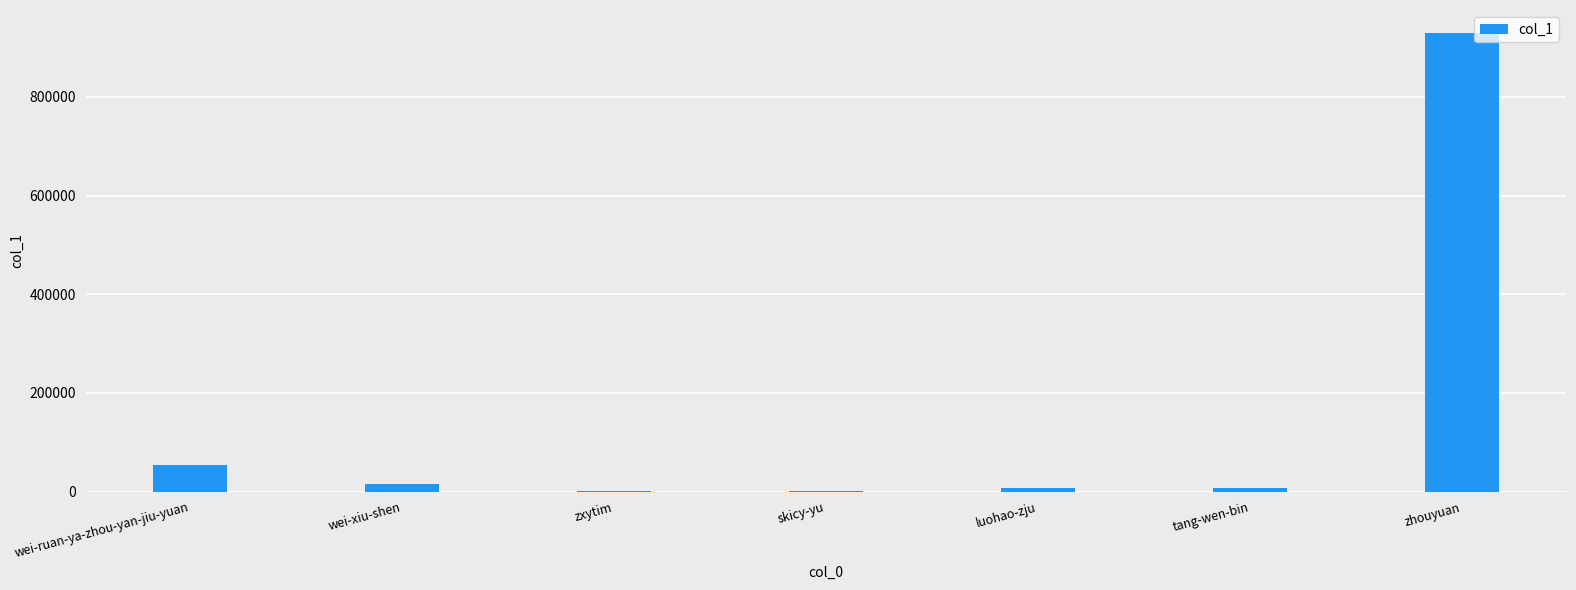

What is the maximum value shown in the chart?

929752